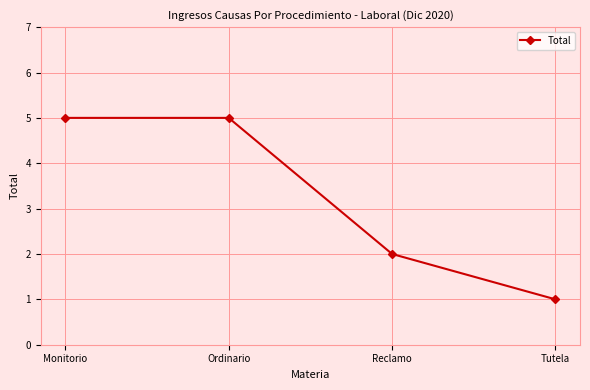

What is the difference between the maximum and minimum values?

4